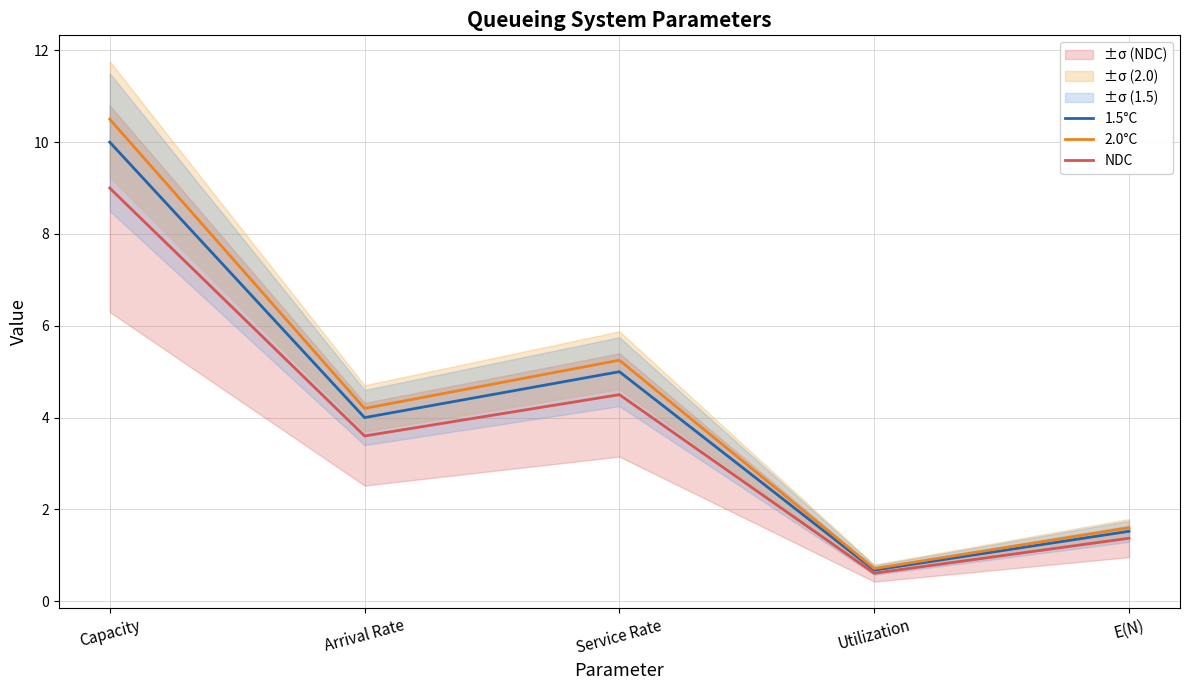

What is the value of the 1.5°C point at the 1st from the left?

10.0